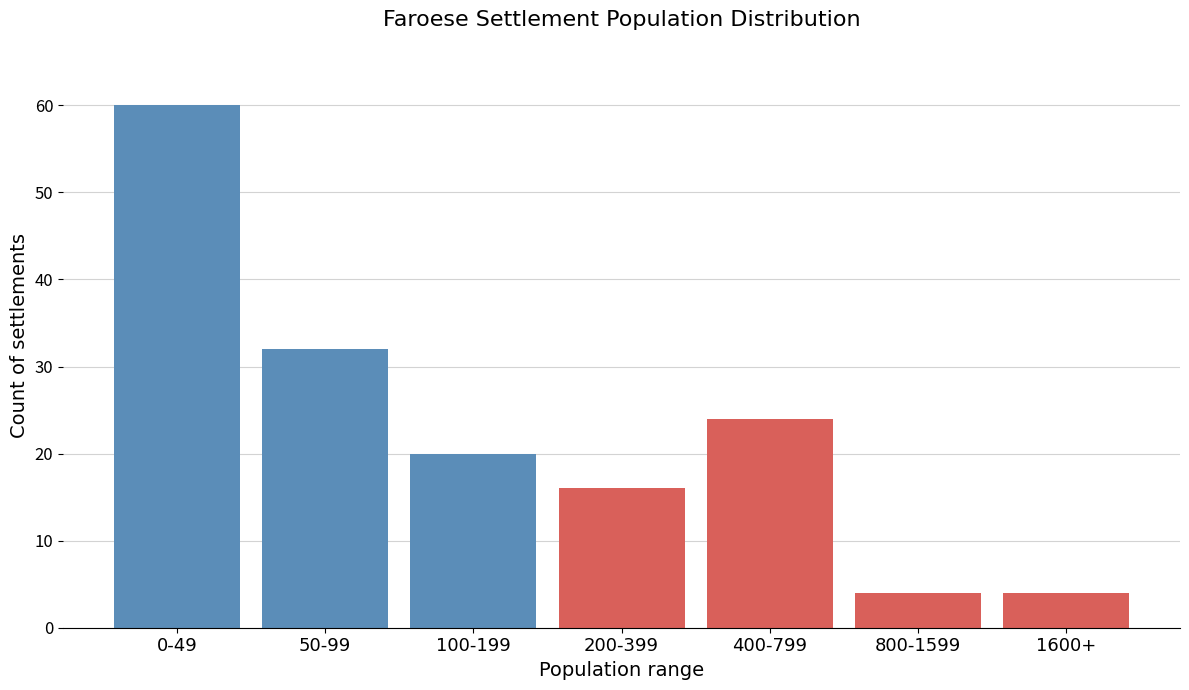

Reading right to left, list all the values displayed in this chart.

4	4	24	16	20	32	60